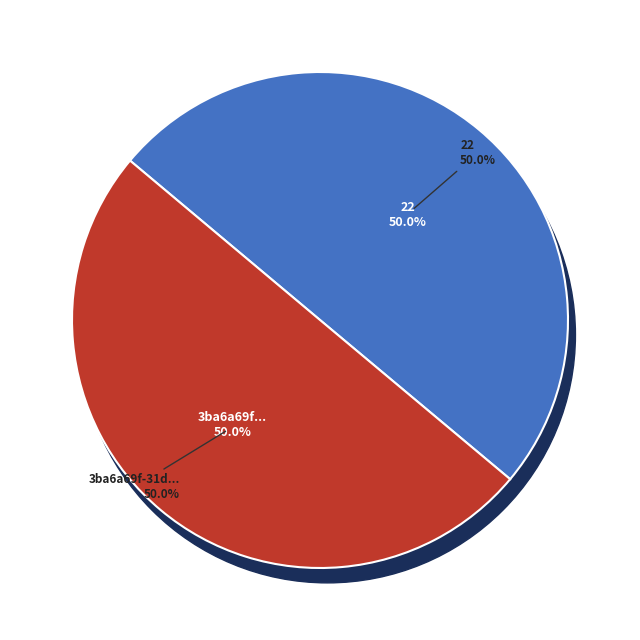

True or false: 3ba6a69f-31d9-4ee4-8f0b-9d602c97d7bd accounts for 50% of the total.

True